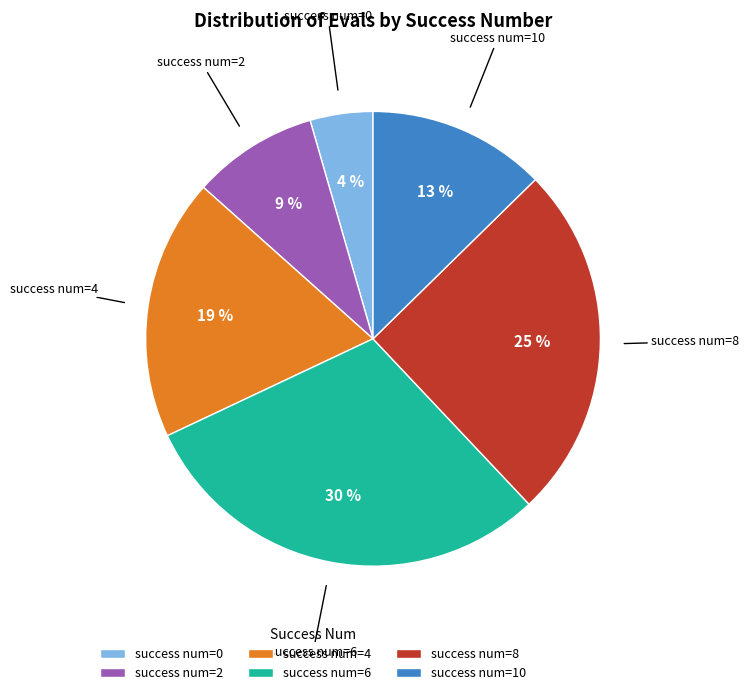

Approximately how many times larger is the value at success num=2 compared to success num=8?

0.4